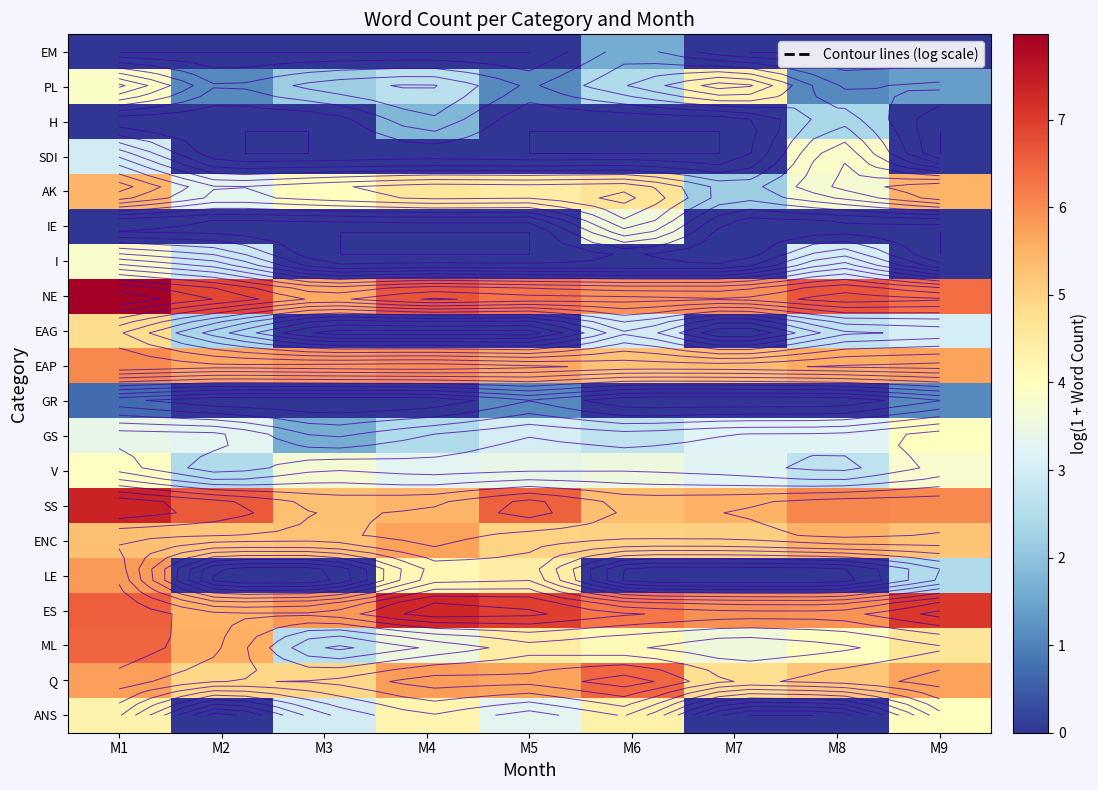

At which category is the sum across all series the highest?

M1